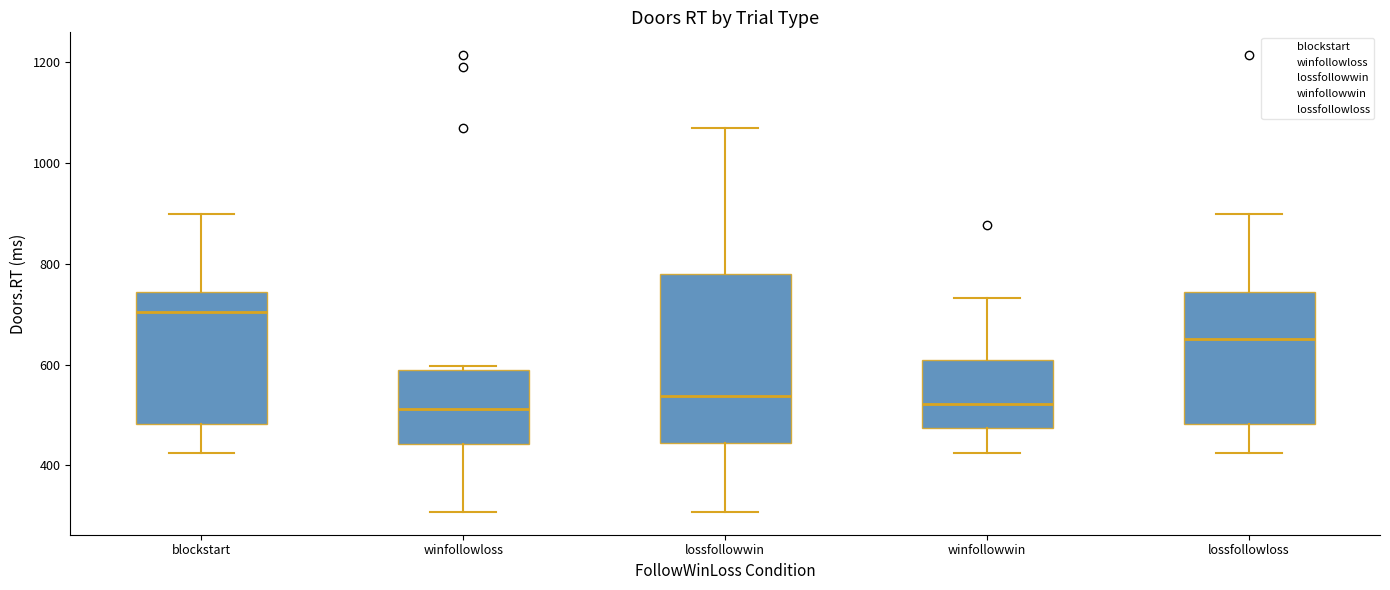

Reading left to right, transcribe this box plot: for each box, give where its median line is, the range the box spans, and where its two whiskers end, as read against the y-axis. The values are not printed on the chart, so give them approximately, as read against the axis.

blockstart: median 700, box 480 to 740, whiskers 420 to 900
winfollowloss: median 520, box 440 to 580, whiskers 300 to 600
lossfollowwin: median 540, box 440 to 780, whiskers 300 to 1060
winfollowwin: median 520, box 480 to 600, whiskers 420 to 740
lossfollowloss: median 660, box 480 to 740, whiskers 420 to 900